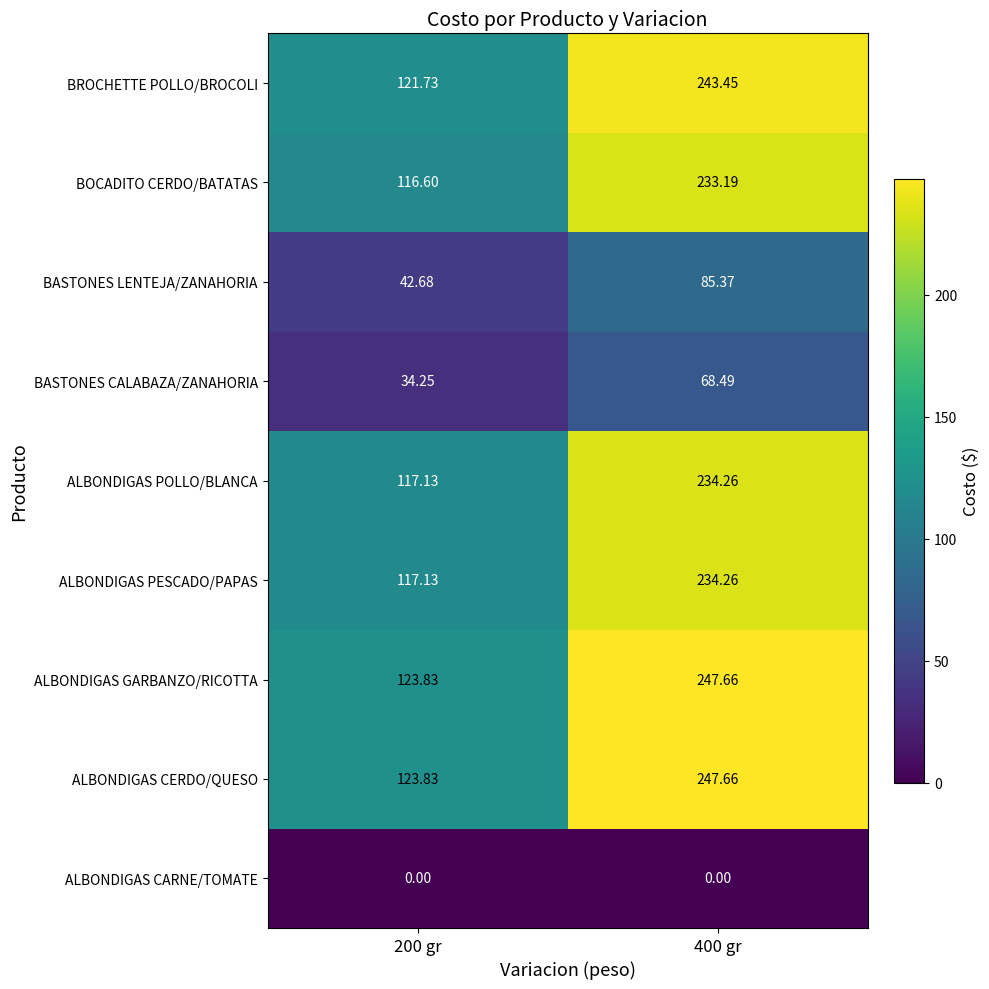

What is the greatest value displayed?

247.7